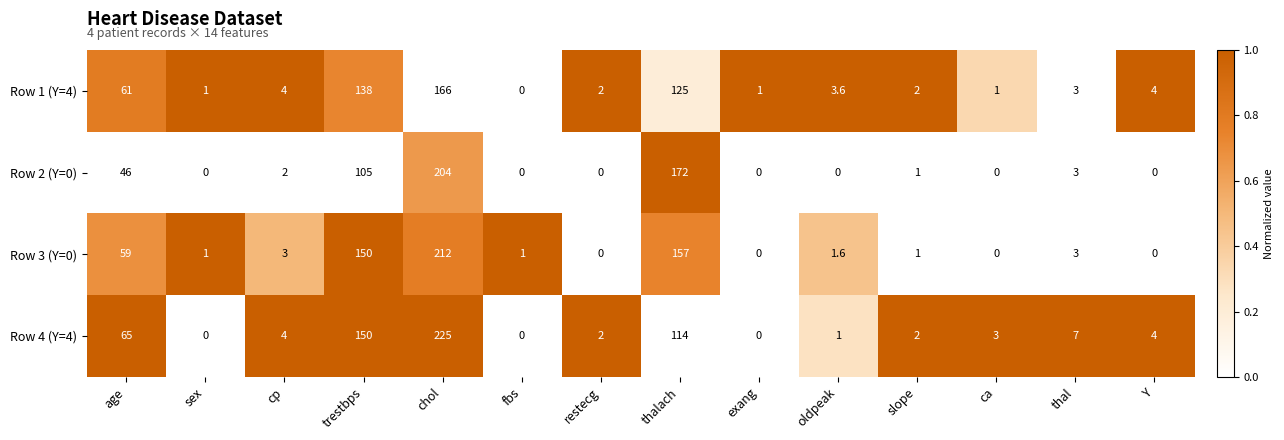

List the series in order of their peak value, lowest first.

Row 1 (Y=4), Row 2 (Y=0), Row 3 (Y=0), Row 4 (Y=4)